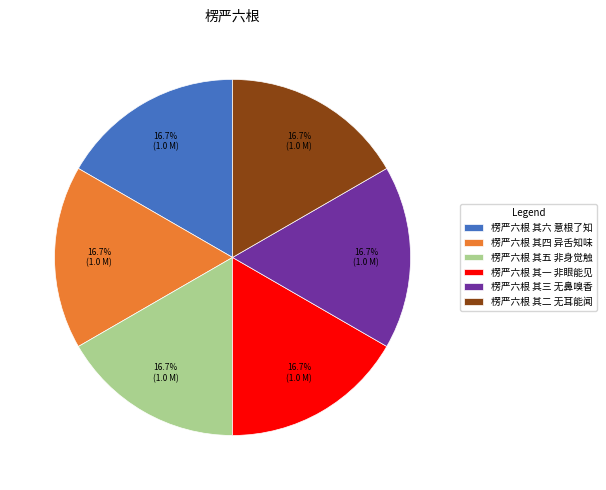

How many slices are in this pie chart?

6